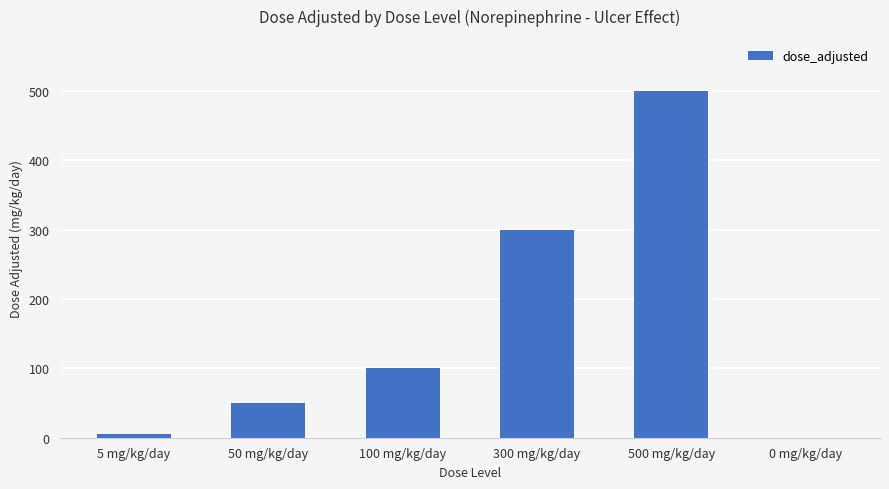

The chart shows a value of 100 at 100 mg/kg/day. True or false?

True